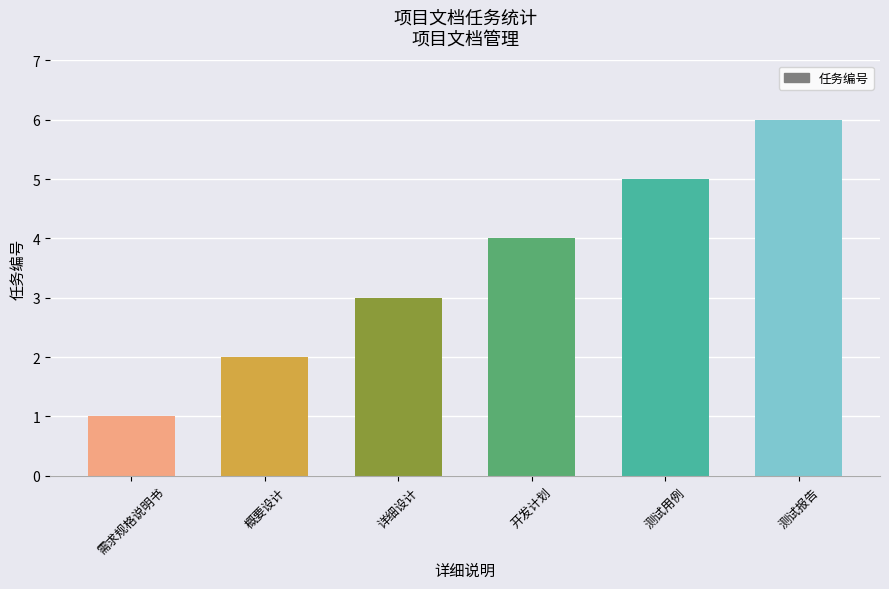

What is the label of the 2nd bar from the right?

测试用例